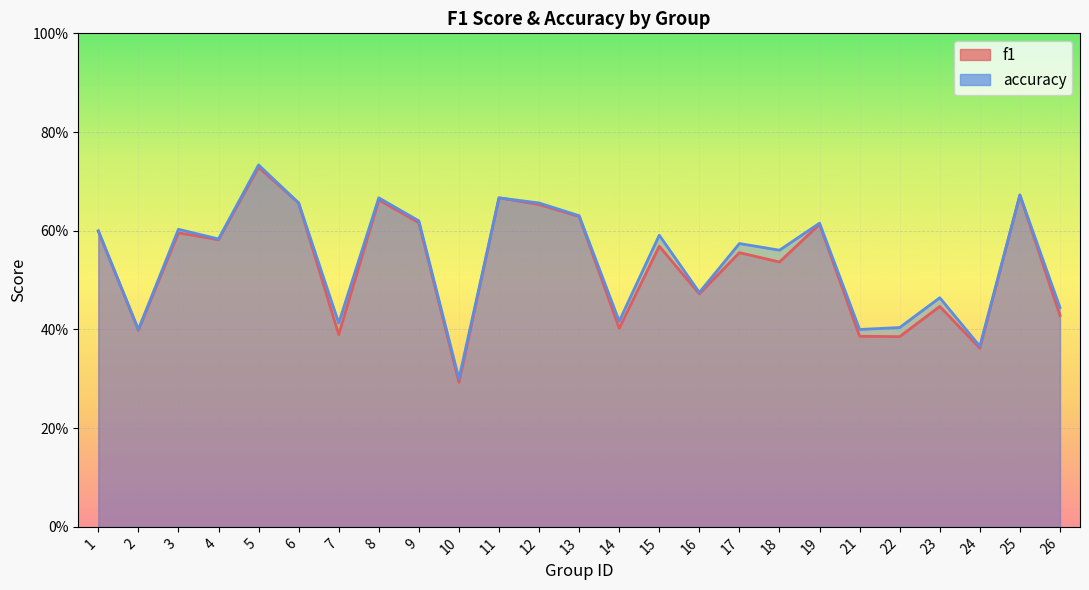

Where is accuracy nearest to the value 0?

10